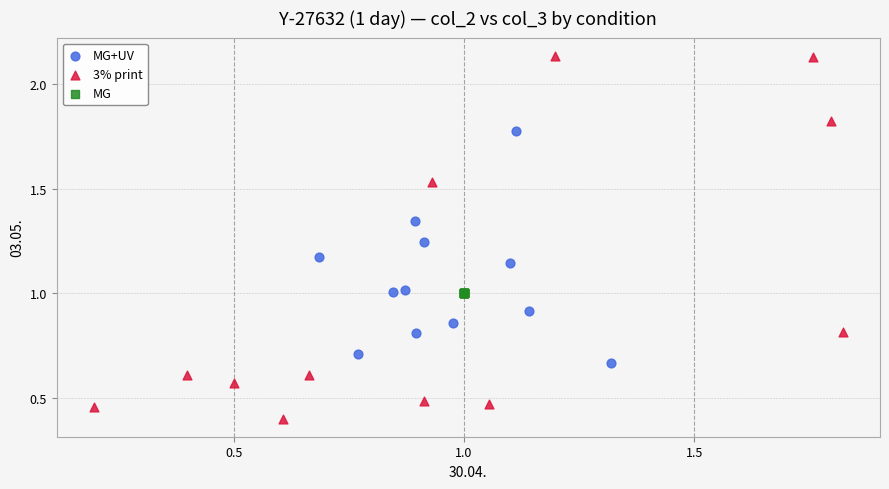

Which series contains the lowest Y value?

3% print